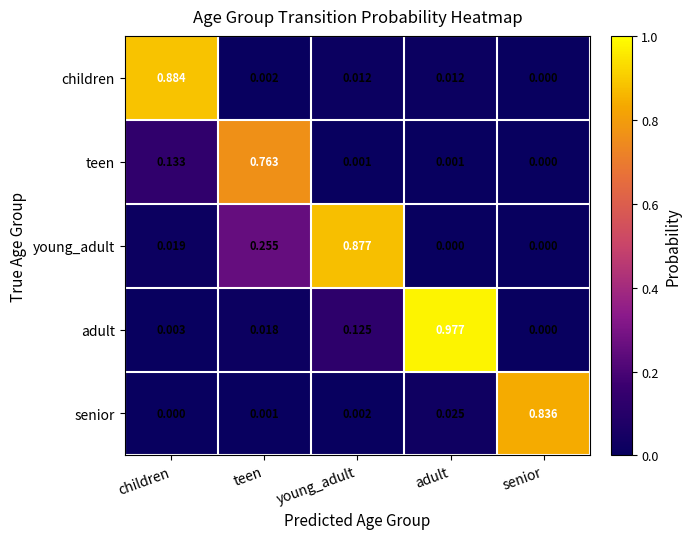

Which label corresponds to the largest value in the chart?

adult